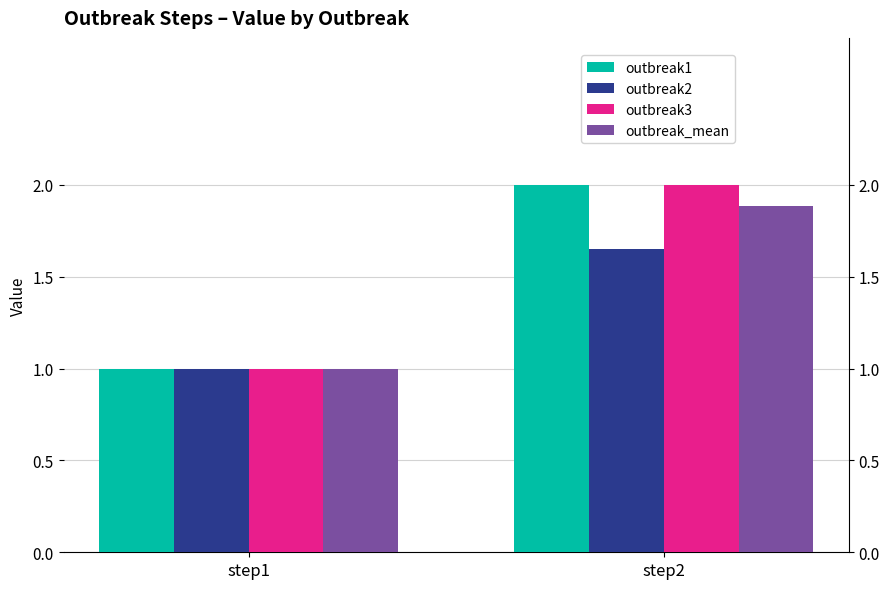

At which label is outbreak1 closest to 1?

step1